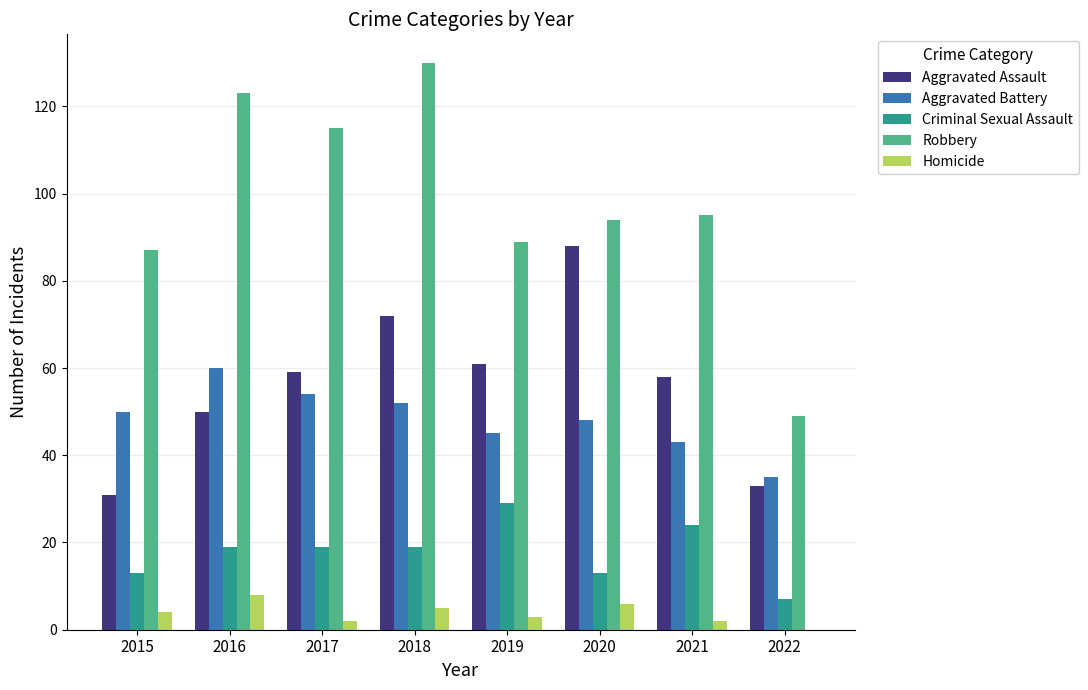

The Robbery series shows 49 at 2022. True or false?

True